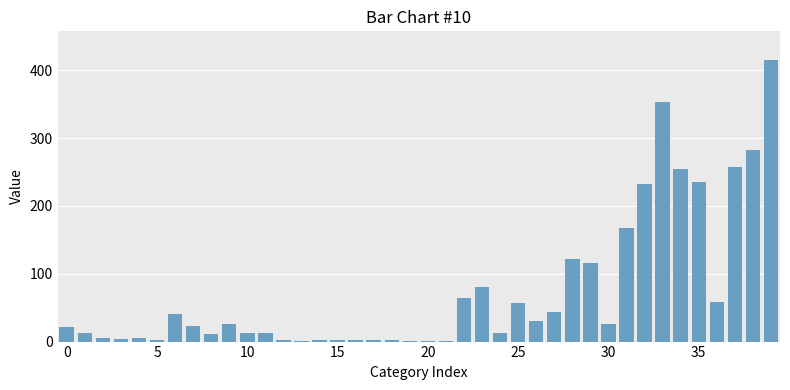

What is the greatest value displayed?

416